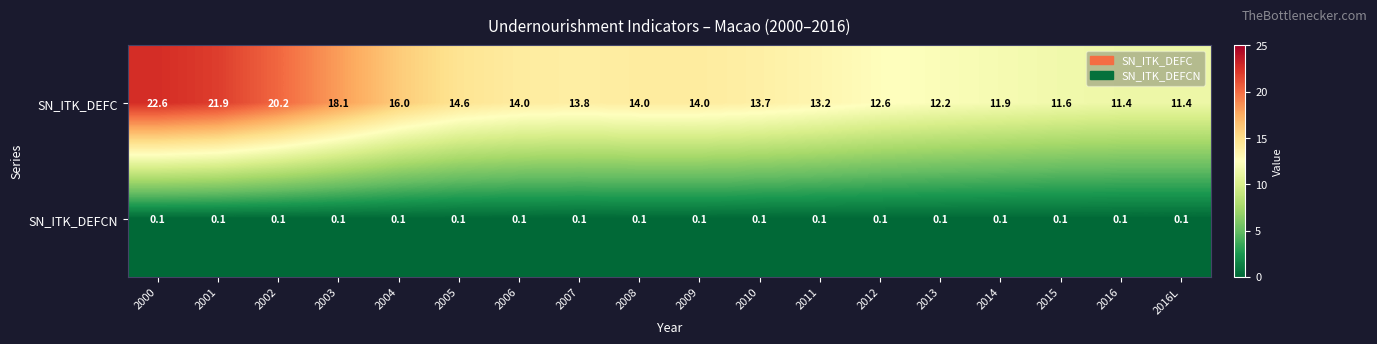

True or false: SN_ITK_DEFCN has a value of 0.1 at 2002.

True